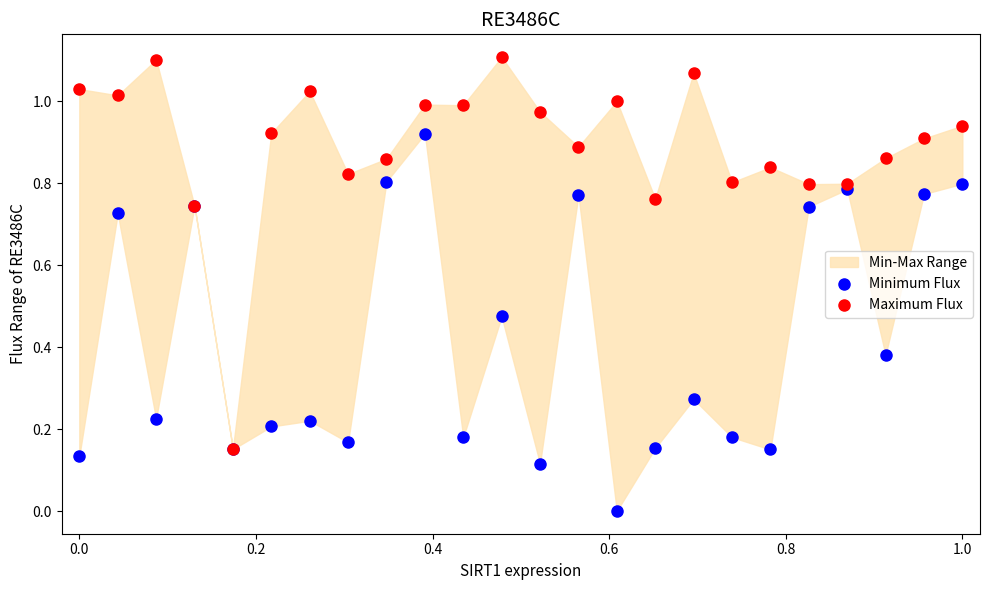

Which series has the widest spread of Y values?

Maximum Flux